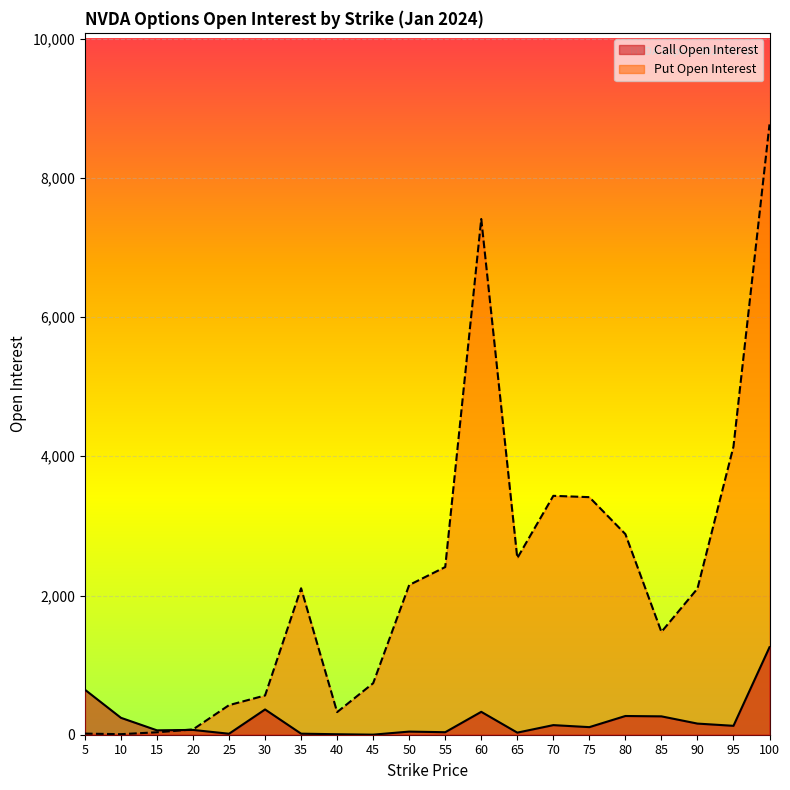

How many data points does each series have?

20